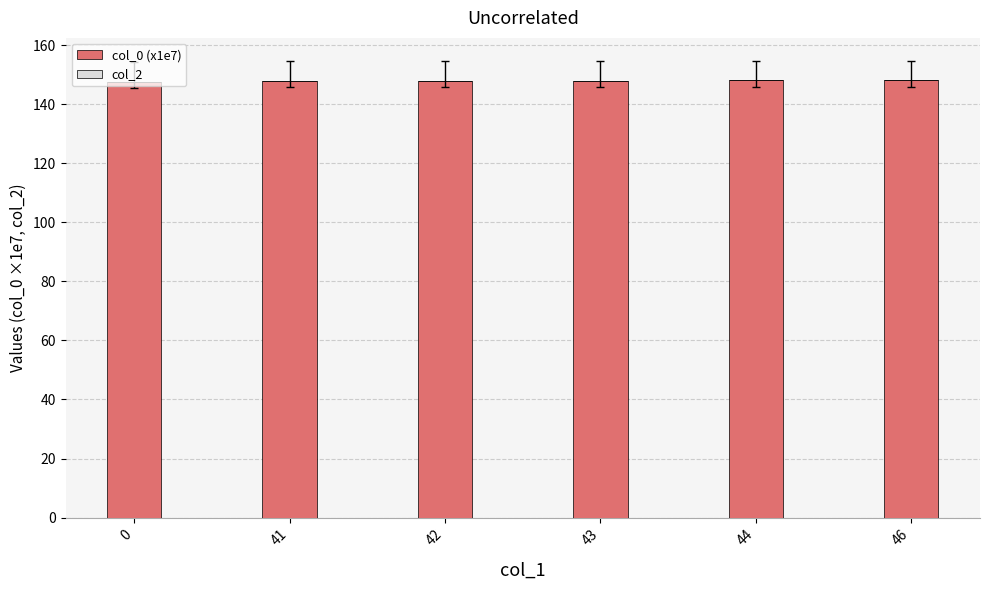

What is the smallest value displayed?

147.6